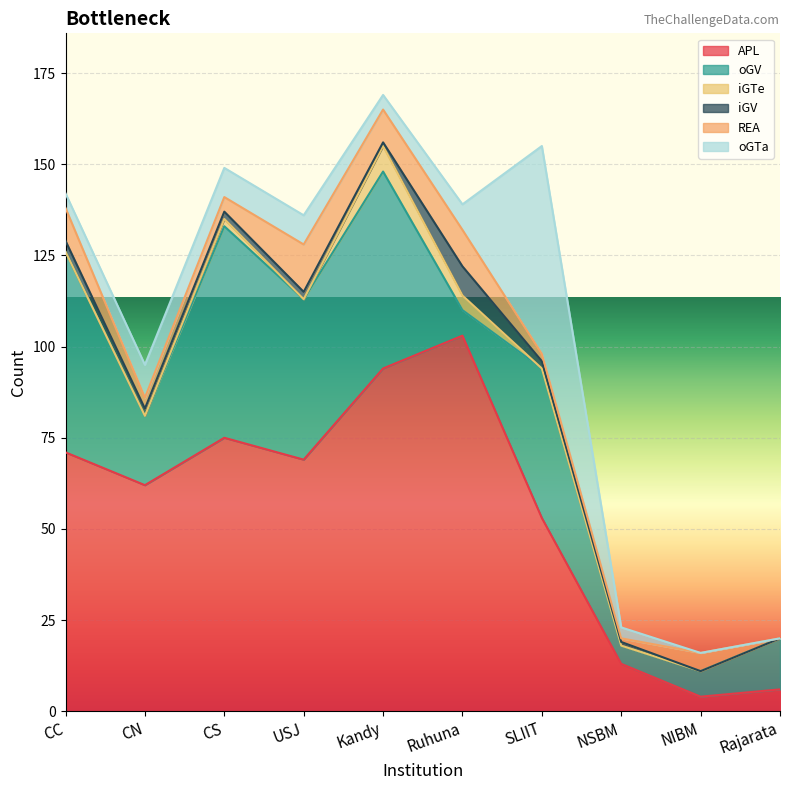

The iGTe series shows 0 at USJ. True or false?

True